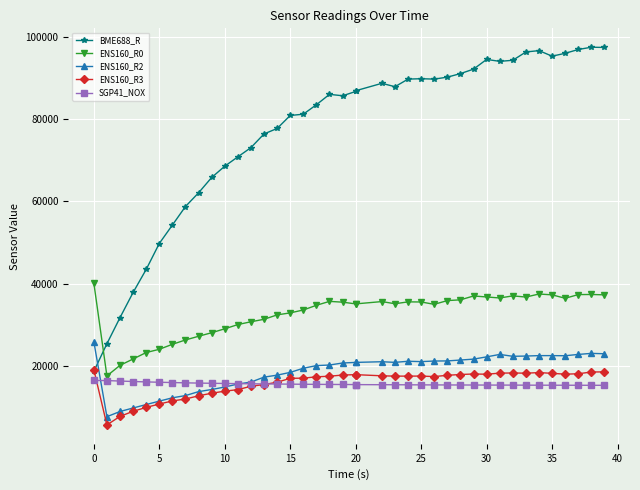

At which category is the sum across all series the highest?

38